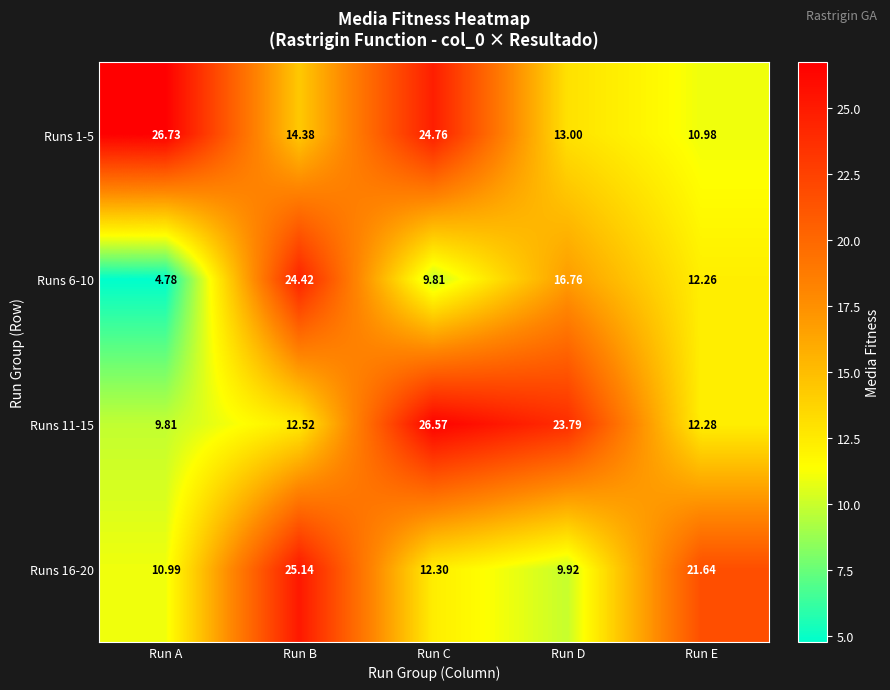

Which label corresponds to the largest value in the chart?

Run A